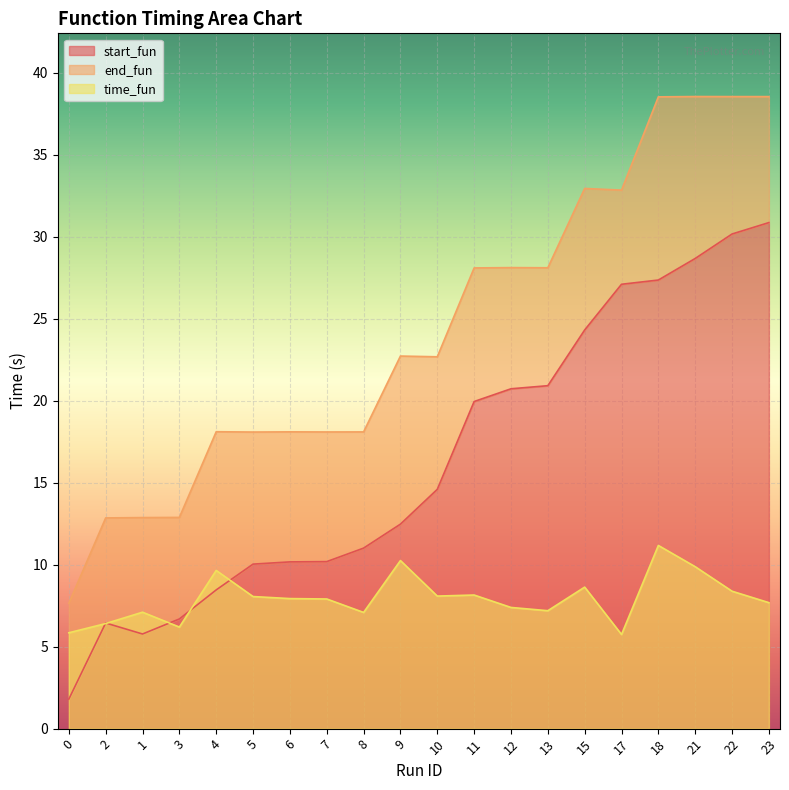

The time_fun series shows 2.6 at 10. True or false?

False